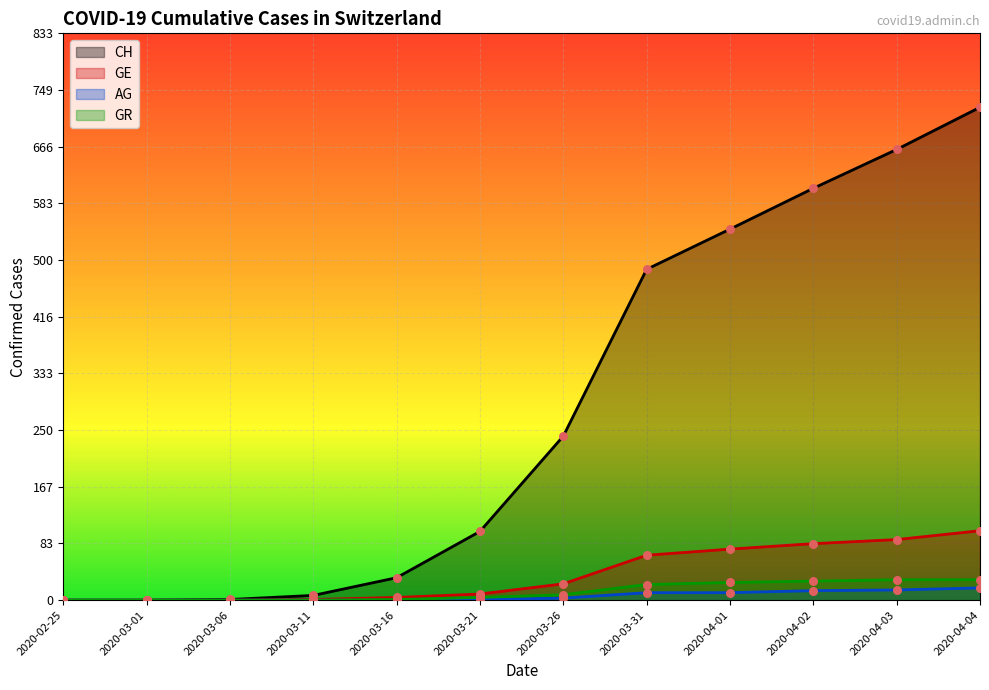

Is the value of CH at 2020-03-26 greater than the value of GR at 2020-03-21?

Yes